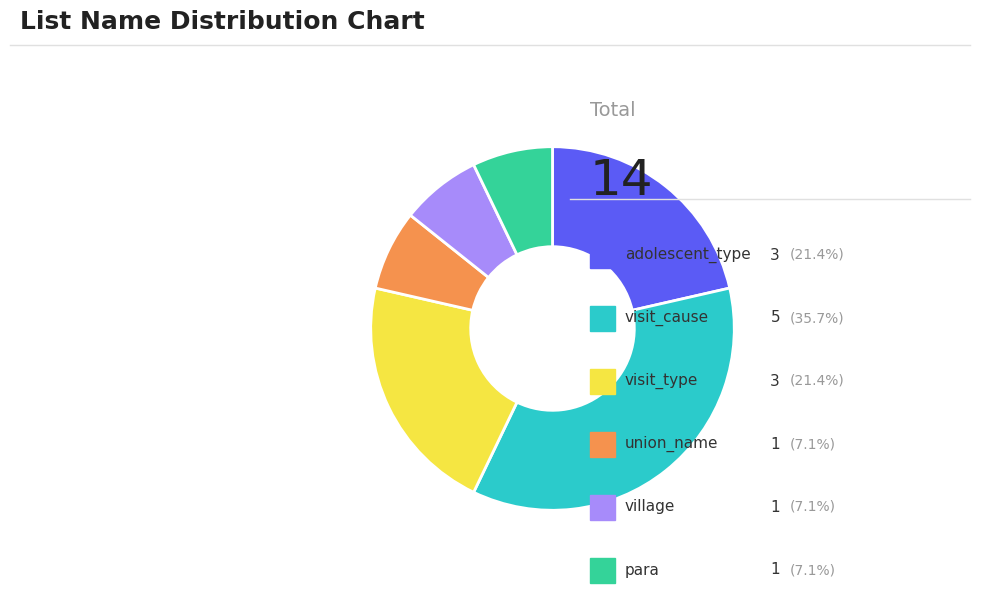

Is there any slice that represents more than half of the pie?

No